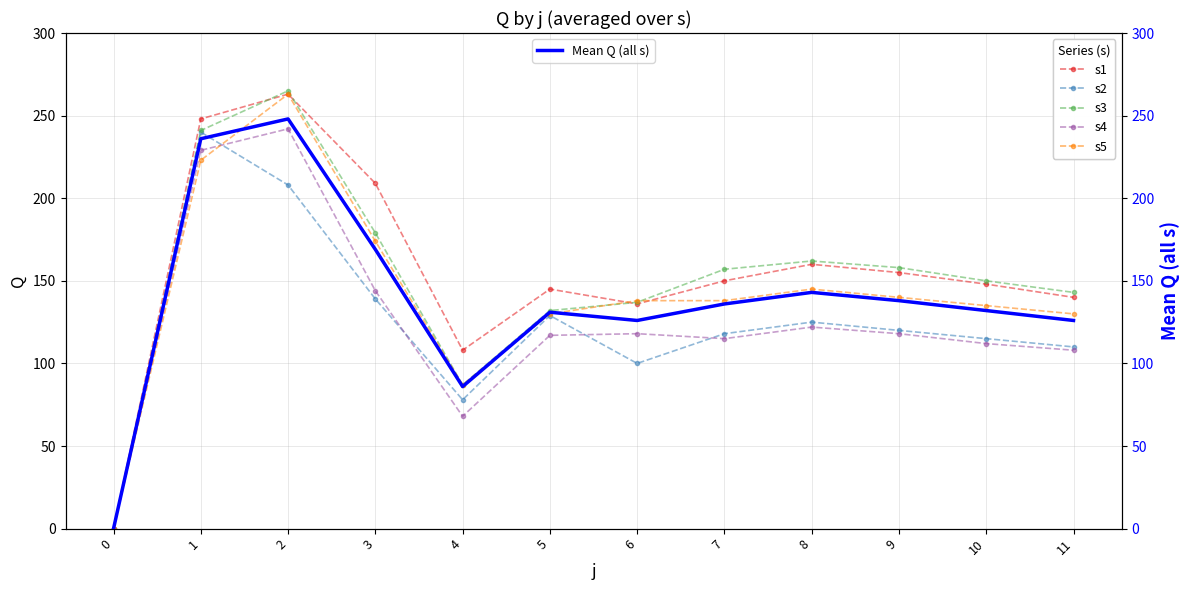

What are all the series names shown in the legend?

s1, s2, s3, s4, s5, Mean Q (all s)